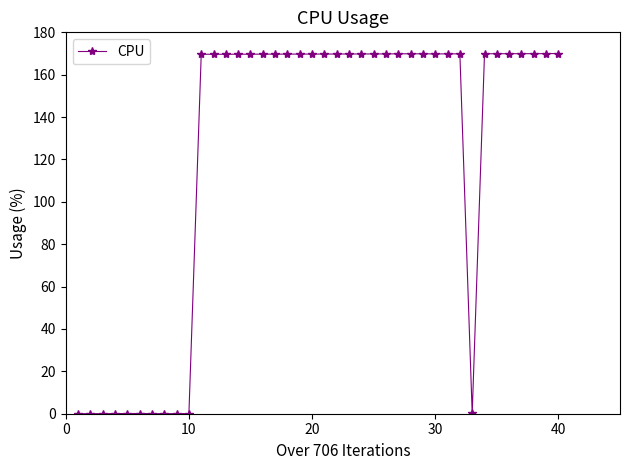

What is the sum of all values?

4924.8